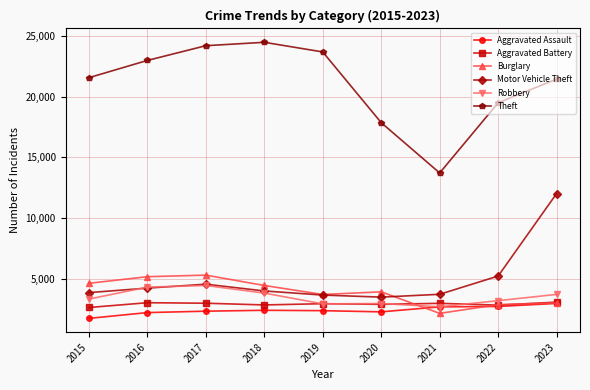

In Theft, how many points are lower than both neighbors (excluding endpoints)?

1